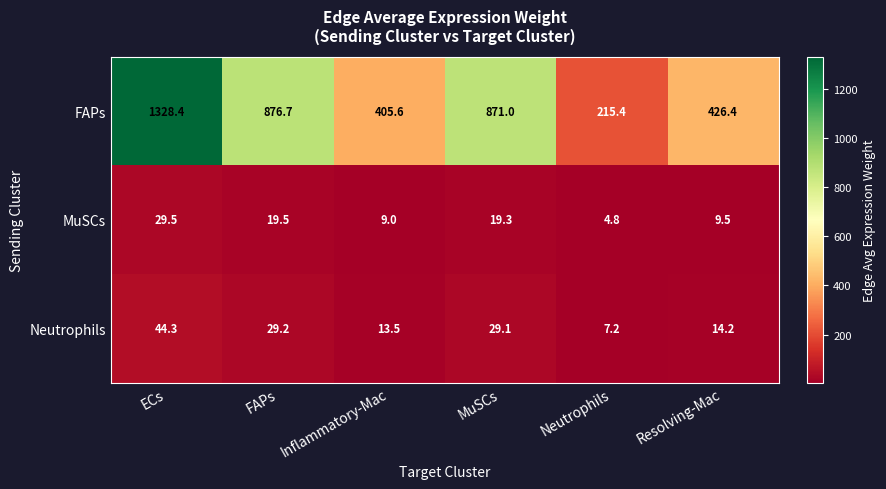

Which series has the largest range (max minus min)?

FAPs